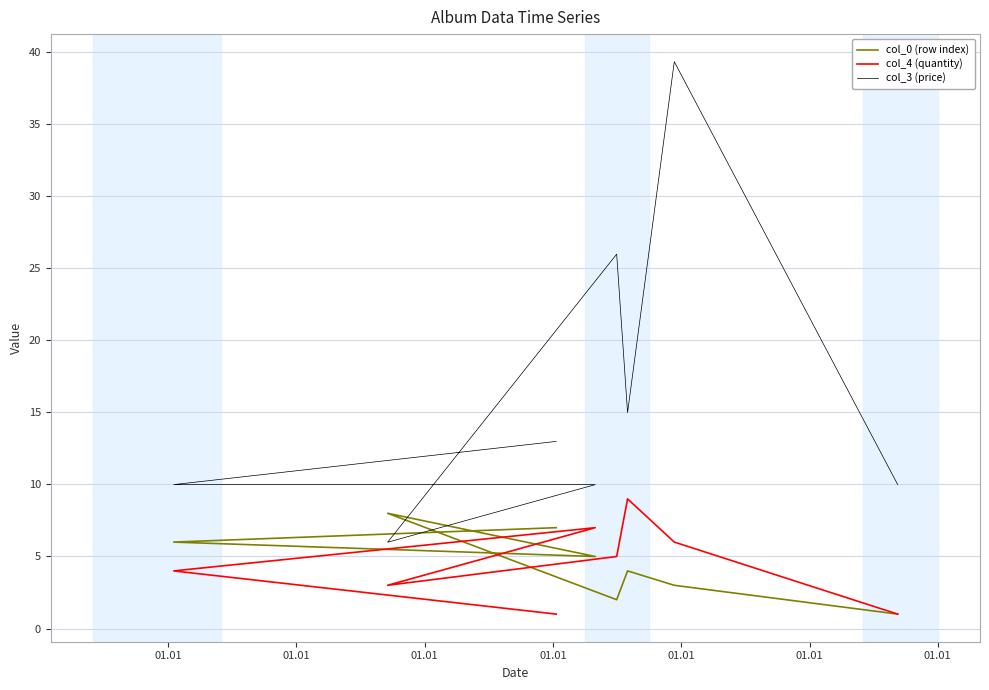

True or false: col_0 (row index) has a value of 7.8 at 01.01.

False